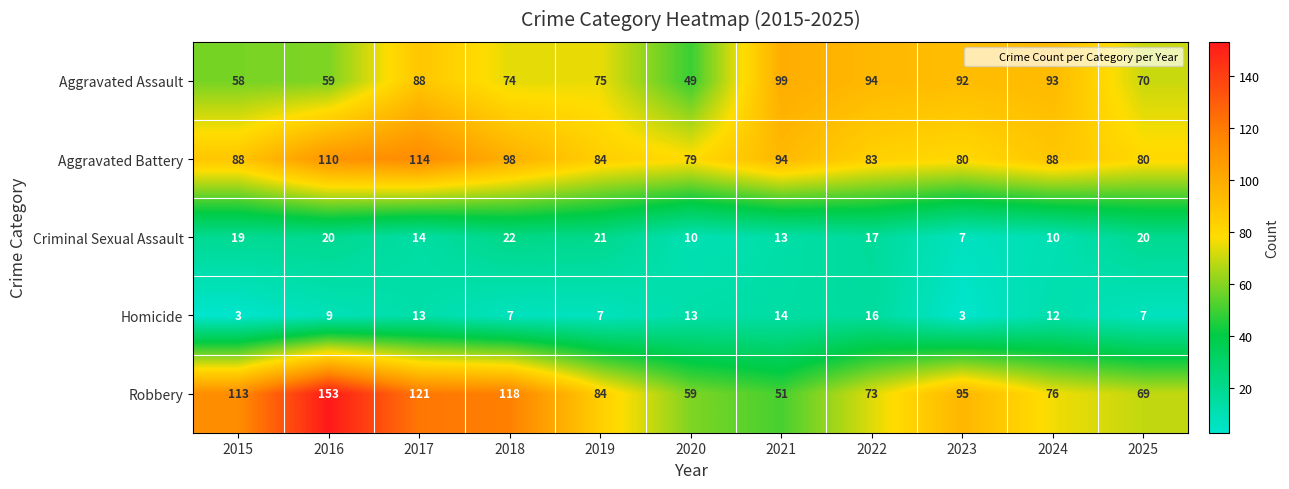

What is the spread (max minus min) of values at 2015?

110